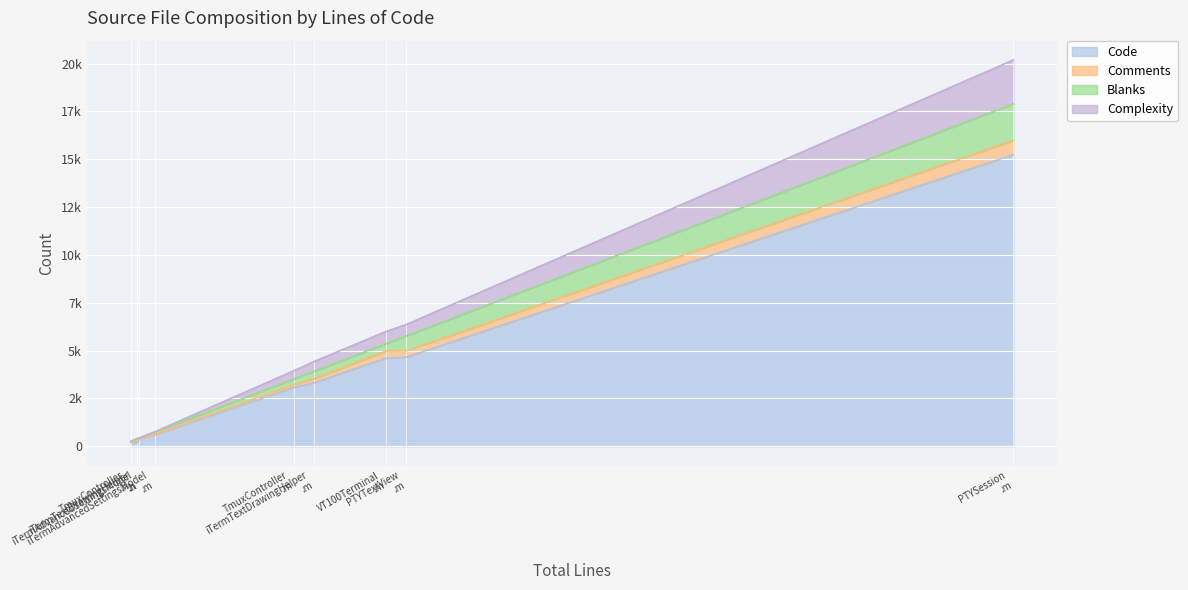

How many values in the Comments series are below 160?

4